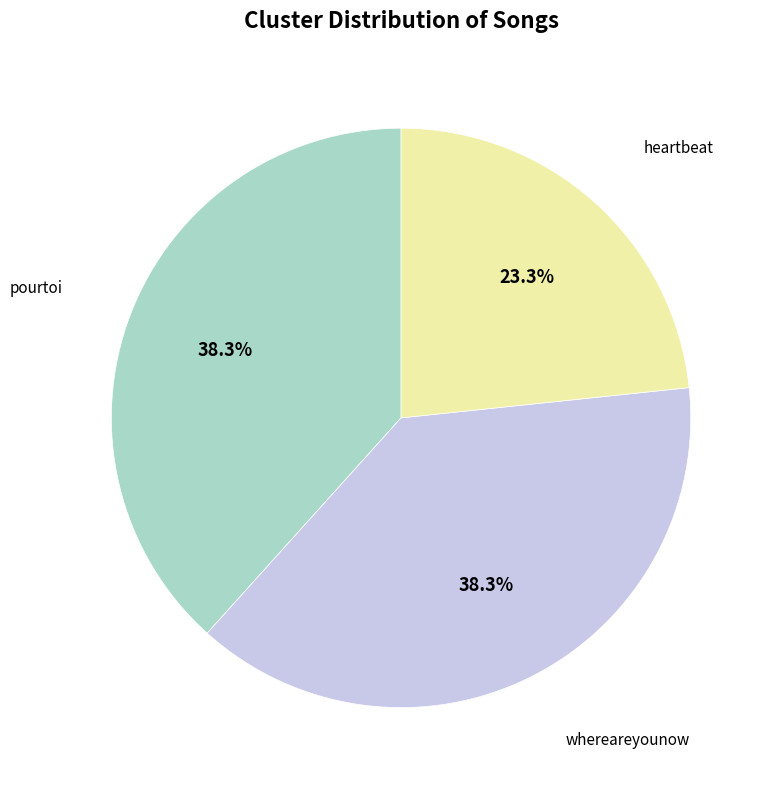

Is there any slice that represents more than half of the pie?

No